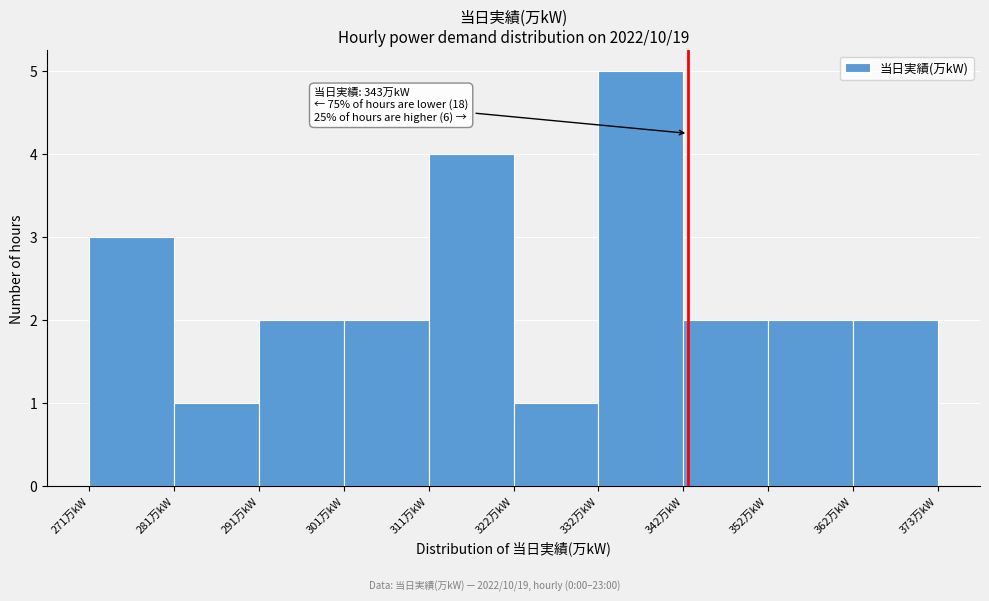

Which range on the x-axis has the tallest bar?

332.2 to 342.4